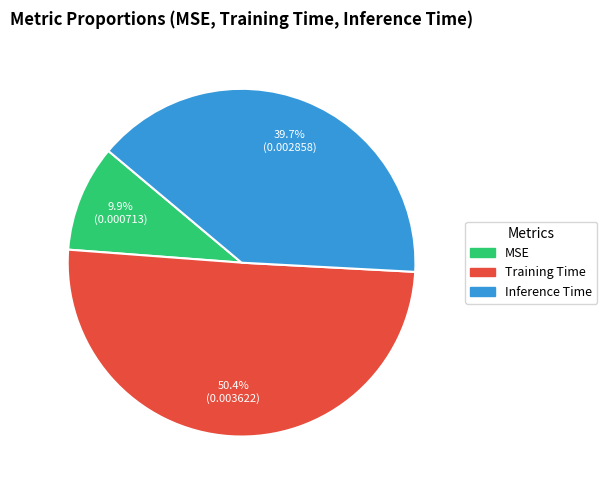

Does MSE account for over 50% of the chart?

No